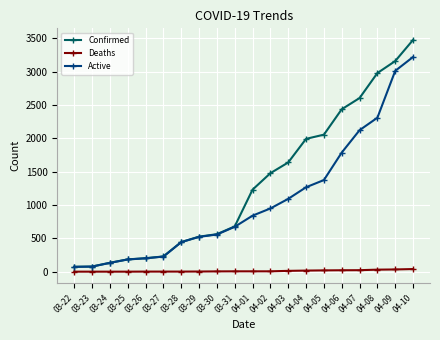

At which label is Confirmed closest to 1775?

04-03